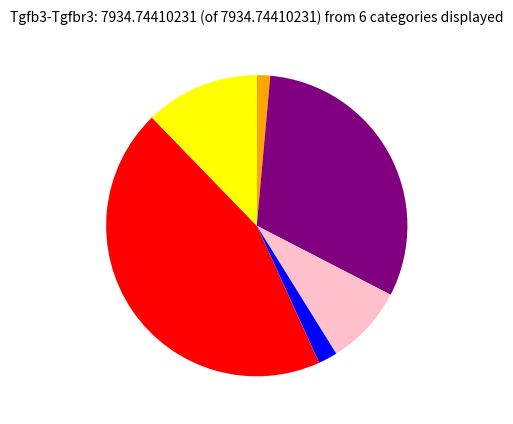

Is there any slice that represents more than half of the pie?

No